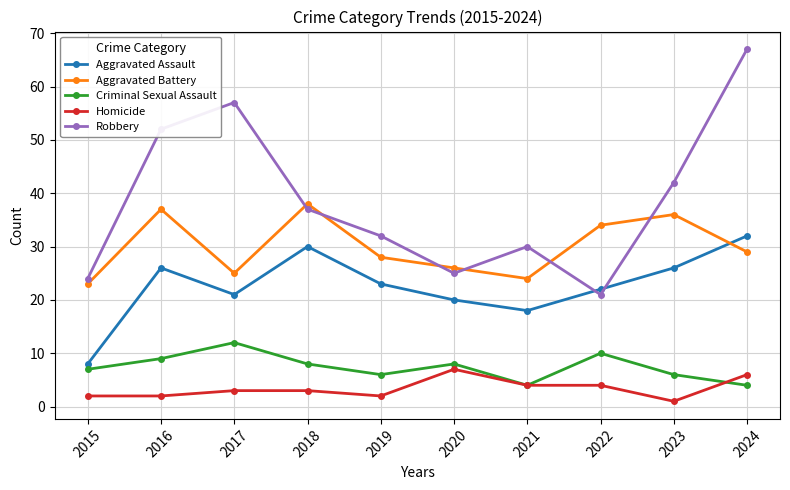

At which label is Robbery closest to 44?

2023